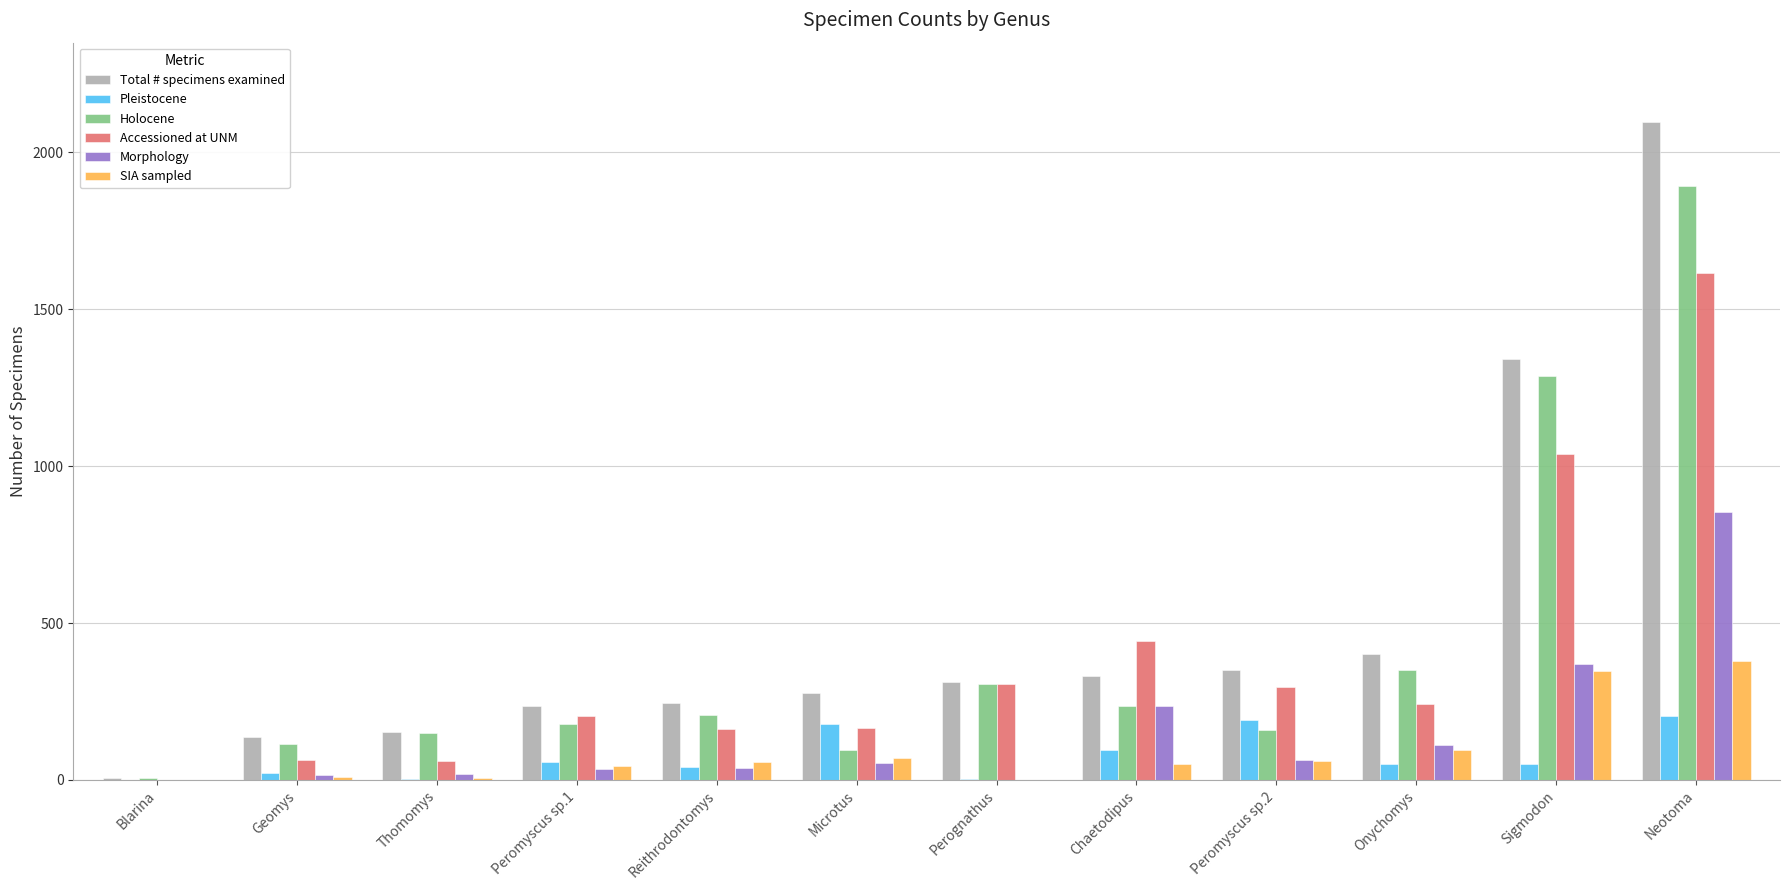

What is the maximum value for Morphology?

853